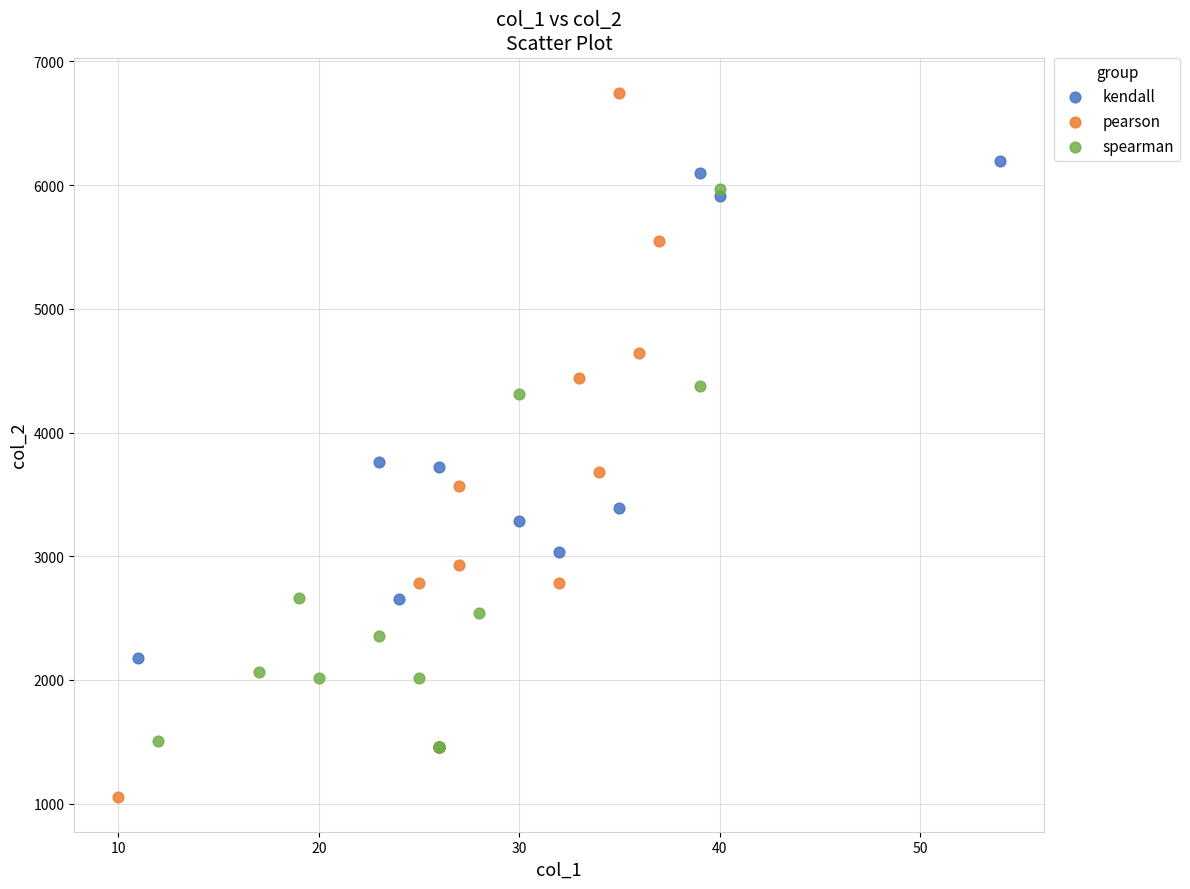

Which series contains the highest Y value?

pearson